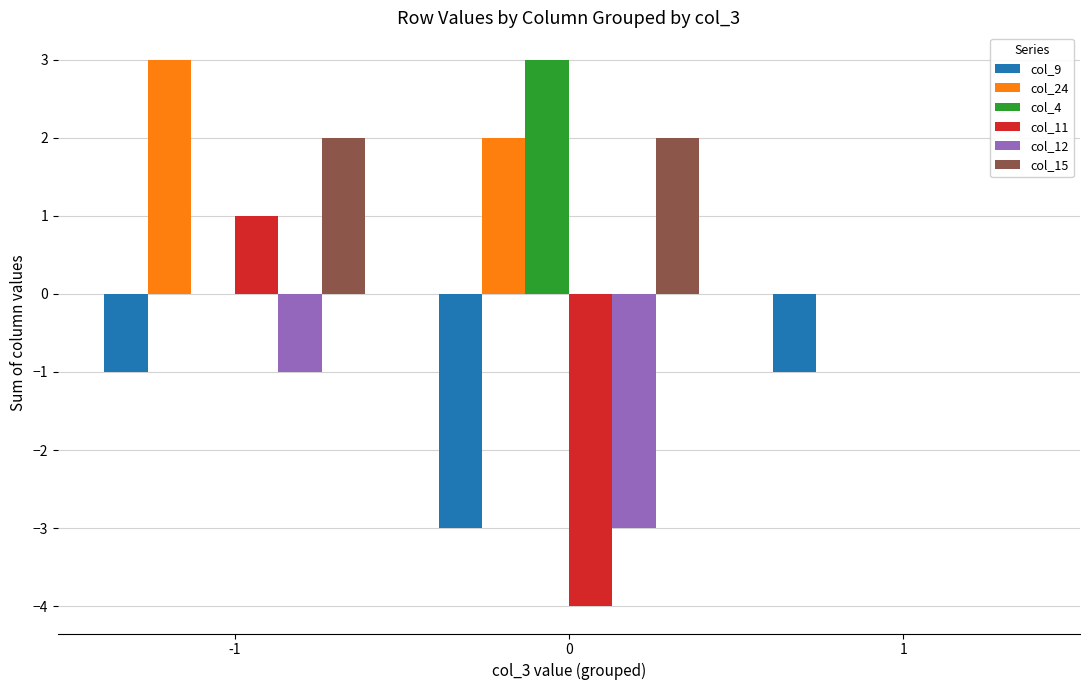

The value of col_9 at 0 is -5. True or false?

False